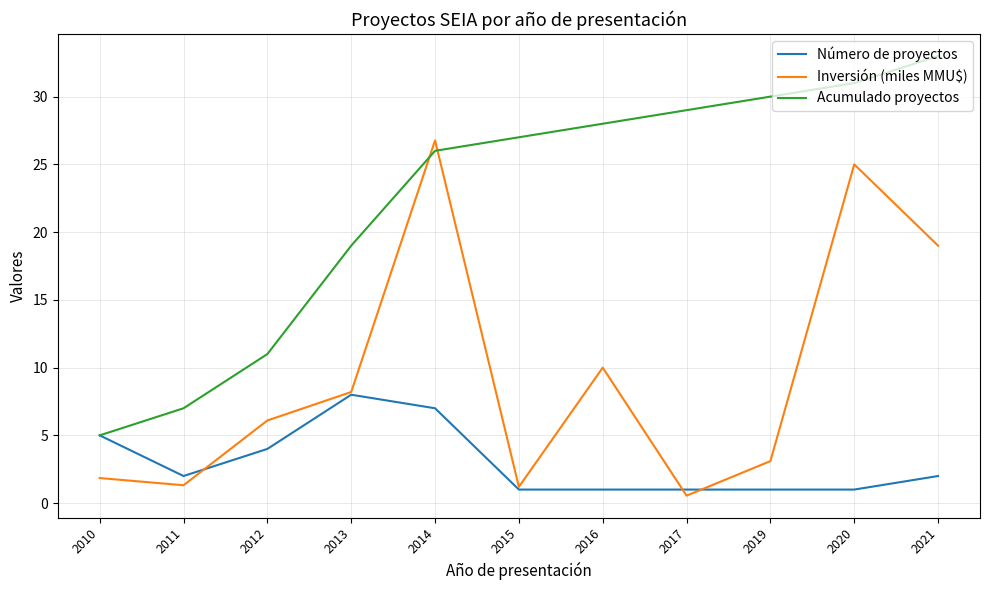

At 2021, list the series in order from smallest to largest.

Número de proyectos, Inversión (miles MMU$), Acumulado proyectos